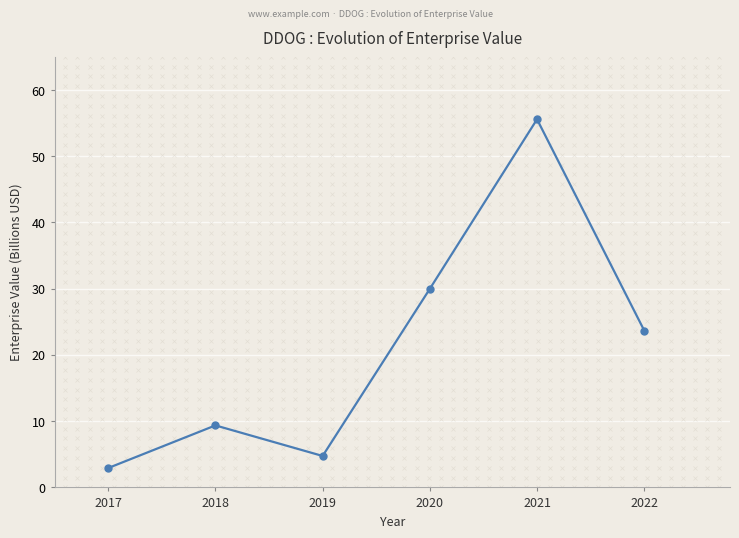

How many values exceed 23?

3